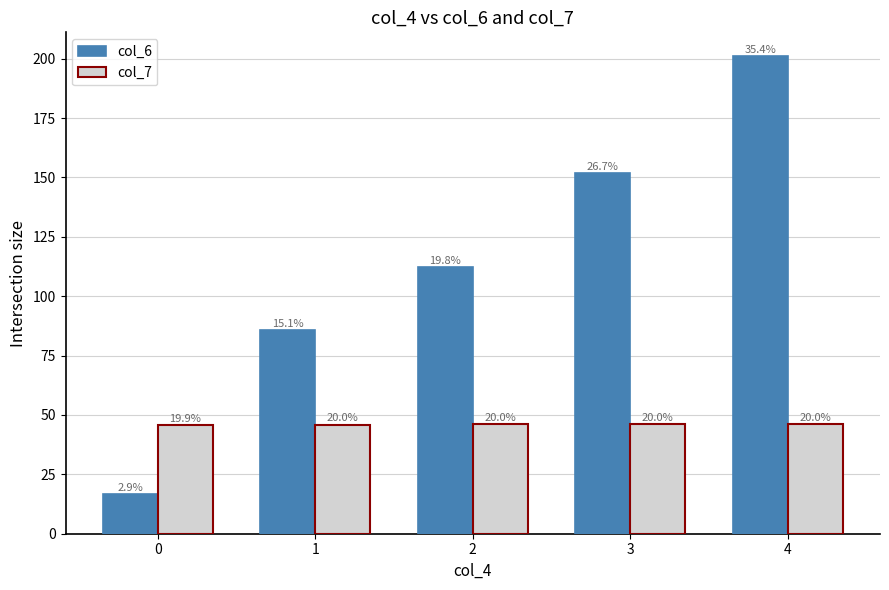

Are the bars horizontal?

No